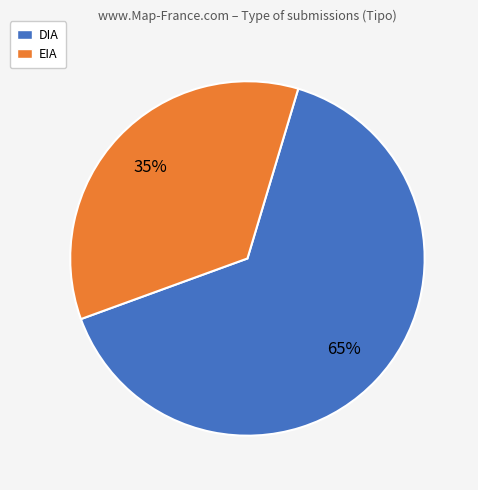

Which slice is the largest?

DIA